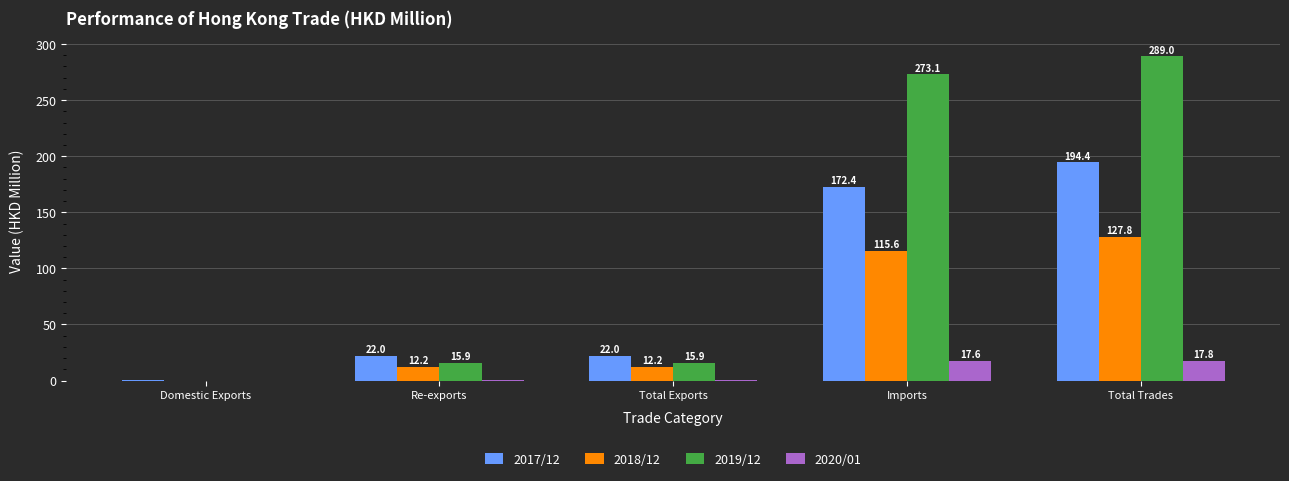

Which series has the largest total across all categories?

2019/12